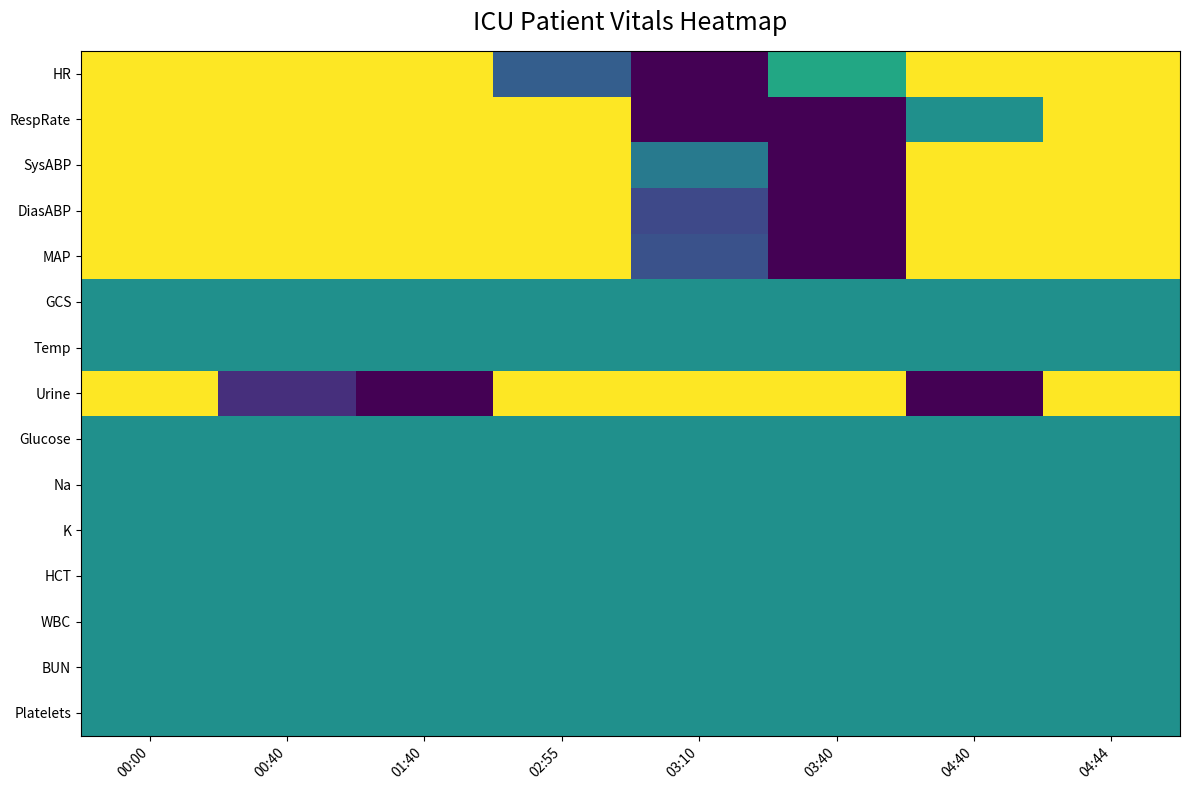

Reading right to left, list all the values displayed in this chart.

HR: 04:44=96.8	04:40=1.0	03:40=0.6	03:10=0.0	02:55=0.3	01:40=96.8	00:40=96.8	00:00=96.8
RespRate: 04:44=15.8	04:40=0.5	03:40=0.0	03:10=0.0	02:55=1.0	01:40=15.8	00:40=15.8	00:00=15.8
SysABP: 04:44=125.7	04:40=1.0	03:40=0.0	03:10=0.4	02:55=125.7	01:40=125.7	00:40=125.7	00:00=125.7
DiasABP: 04:44=47.7	04:40=1.0	03:40=0.0	03:10=0.2	02:55=47.7	01:40=47.7	00:40=47.7	00:00=47.7
MAP: 04:44=73.7	04:40=1.0	03:40=0.0	03:10=0.2	02:55=73.7	01:40=73.7	00:40=73.7	00:00=73.7
GCS: 04:44=0.5	04:40=0.5	03:40=0.5	03:10=0.5	02:55=0.5	01:40=0.5	00:40=0.5	00:00=0.5
Temp: 04:44=0.5	04:40=0.5	03:40=0.5	03:10=0.5	02:55=0.5	01:40=0.5	00:40=0.5	00:00=0.5
Urine: 04:44=38.5	04:40=0.0	03:40=1.0	03:10=38.5	02:55=38.5	01:40=0.0	00:40=0.1	00:00=38.5
Glucose: 04:44=0.5	04:40=0.5	03:40=0.5	03:10=0.5	02:55=0.5	01:40=0.5	00:40=0.5	00:00=0.5
Na: 04:44=0.5	04:40=0.5	03:40=0.5	03:10=0.5	02:55=0.5	01:40=0.5	00:40=0.5	00:00=0.5
K: 04:44=0.5	04:40=0.5	03:40=0.5	03:10=0.5	02:55=0.5	01:40=0.5	00:40=0.5	00:00=0.5
HCT: 04:44=0.5	04:40=0.5	03:40=0.5	03:10=0.5	02:55=0.5	01:40=0.5	00:40=0.5	00:00=0.5
WBC: 04:44=0.5	04:40=0.5	03:40=0.5	03:10=0.5	02:55=0.5	01:40=0.5	00:40=0.5	00:00=0.5
BUN: 04:44=0.5	04:40=0.5	03:40=0.5	03:10=0.5	02:55=0.5	01:40=0.5	00:40=0.5	00:00=0.5
Platelets: 04:44=0.5	04:40=0.5	03:40=0.5	03:10=0.5	02:55=0.5	01:40=0.5	00:40=0.5	00:00=0.5